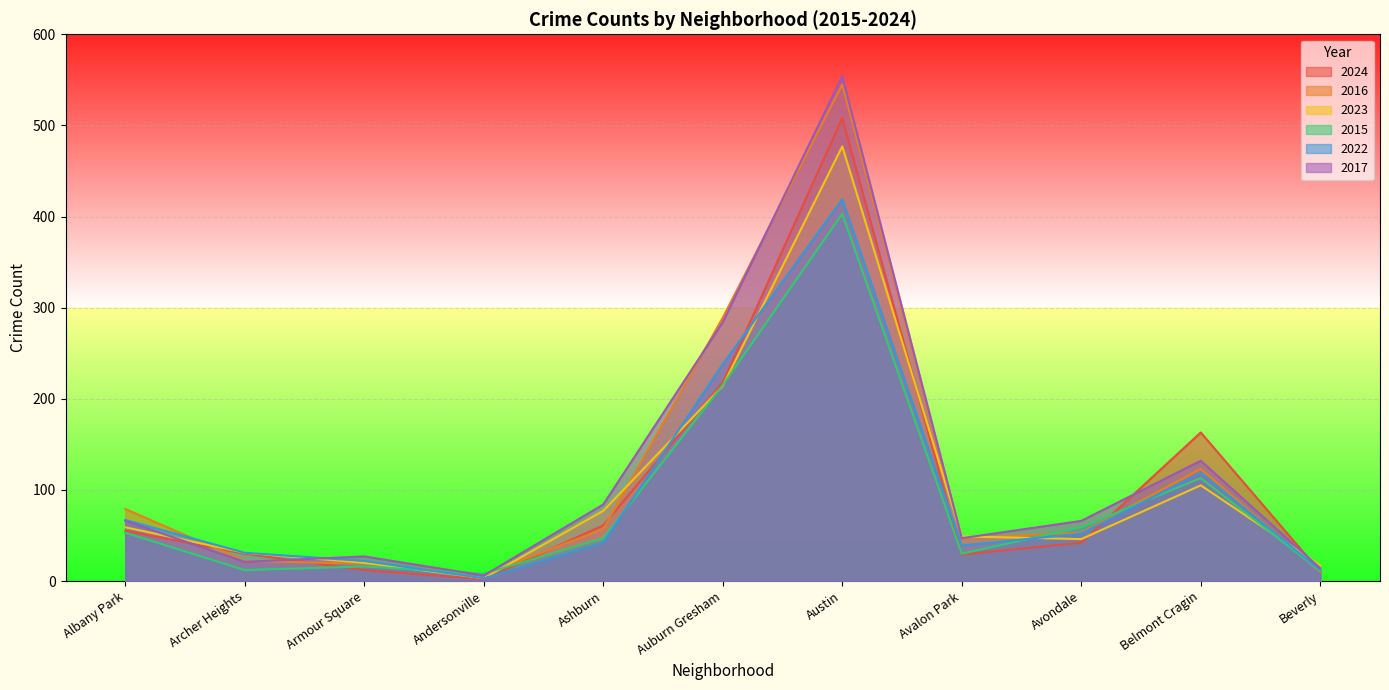

After their last crossing, which series has the higher values: 2023 or 2017?

2023